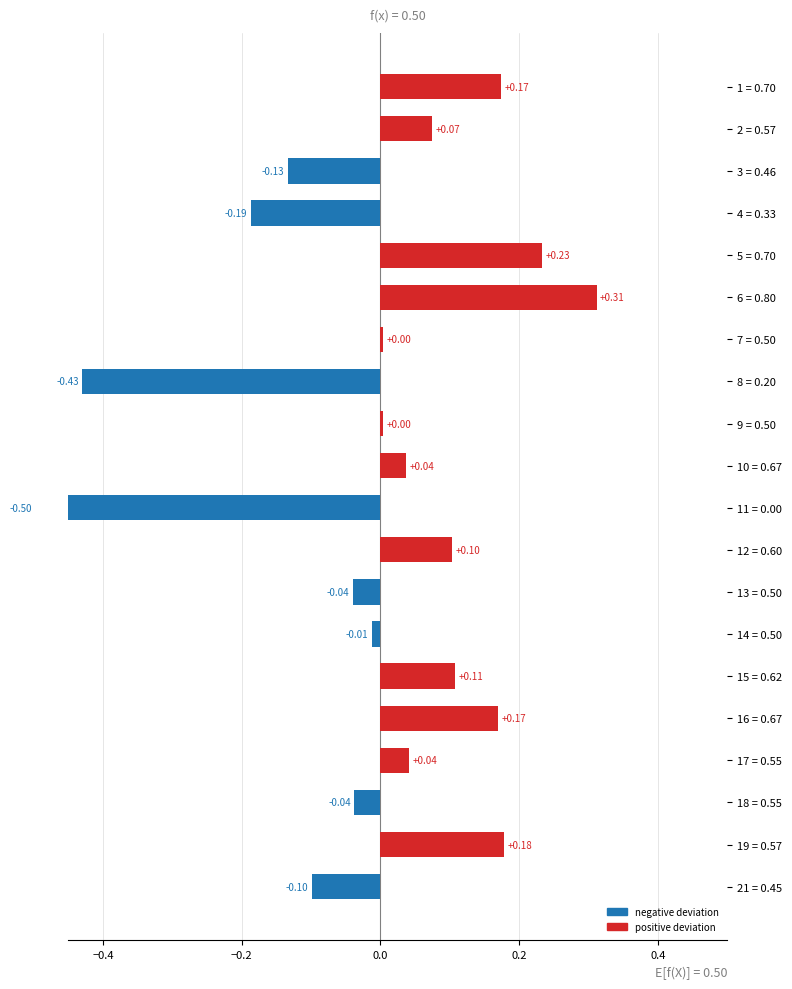

What is the difference between the second highest and minimum values?

0.7